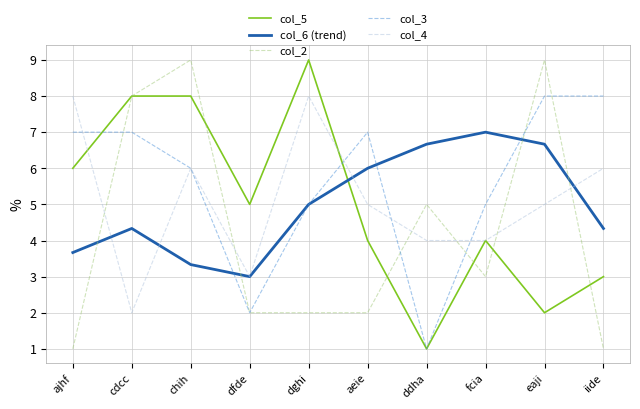

What is the sum of the col_4 values at cdcc and chih?

8.0